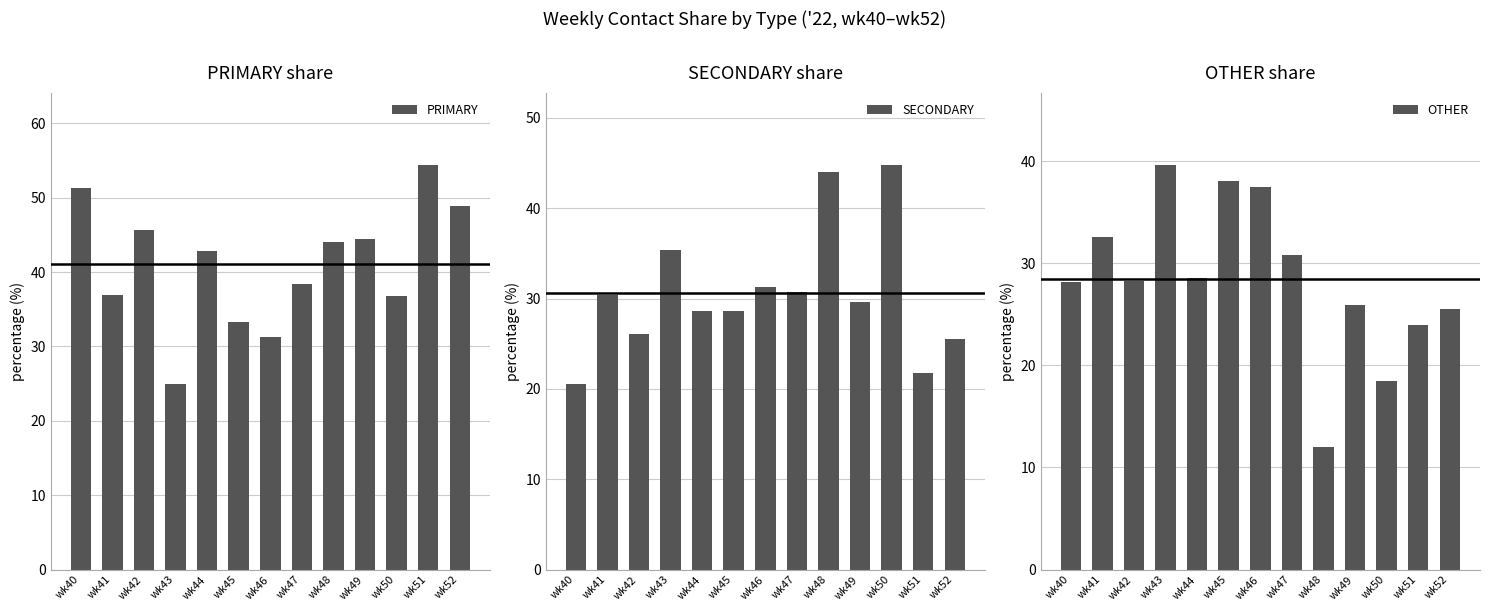

Rank the series at wk42 from lowest to highest value.

SECONDARY, OTHER, PRIMARY